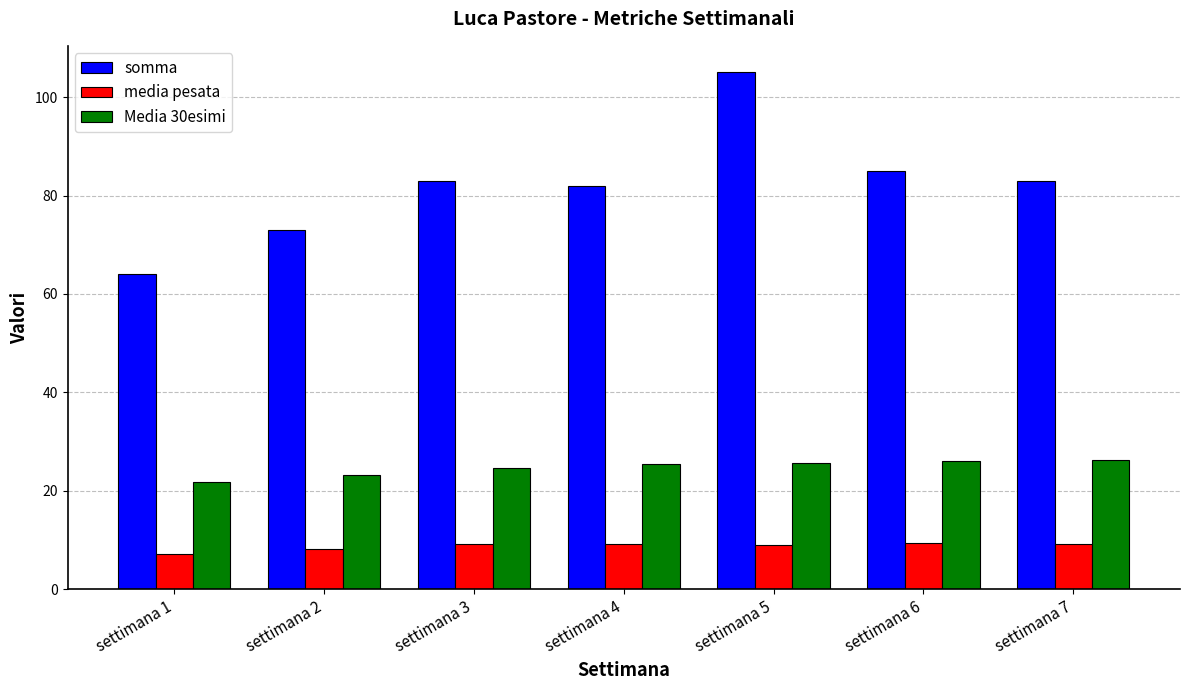

What is the value of the somma bar at the 2nd from the left?

73.0